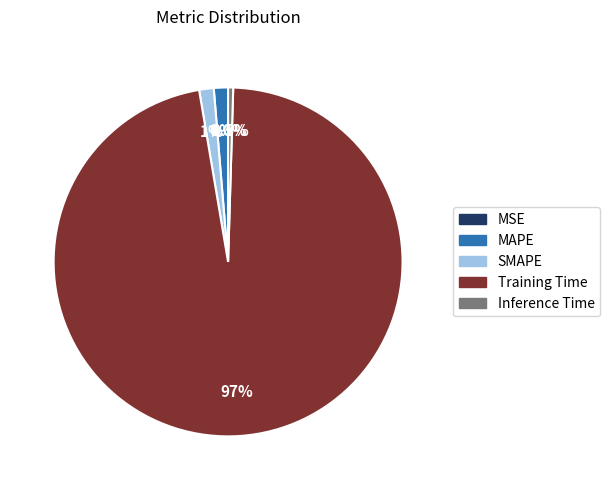

What percentage is NOT represented by SMAPE?

98.7%